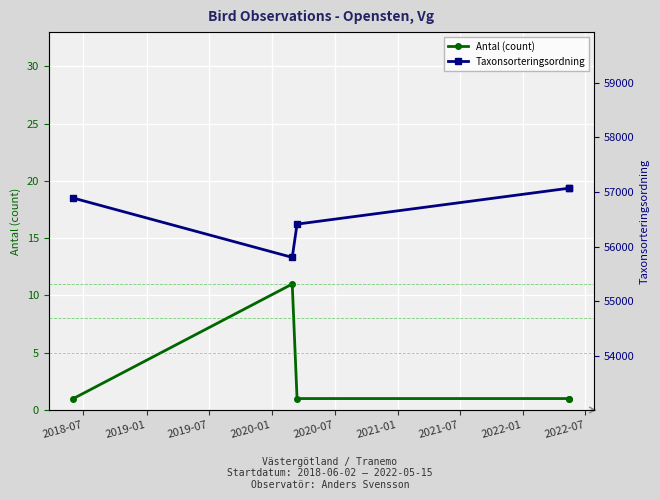

Reading left to right, transcribe all the data shown in this chart.

Antal (count): 1	11	1	1	1
Taxonsorteringsordning: 56887	55803	56411	57068	57064